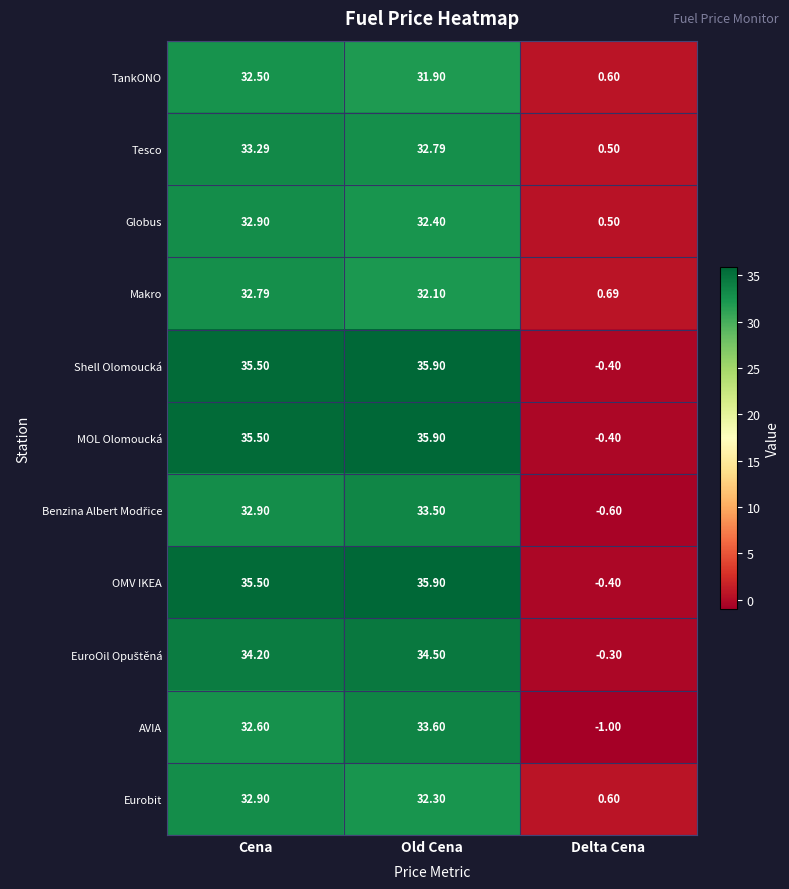

Is the value of Eurobit at Old Cena greater than the value of Tesco at Cena?

No